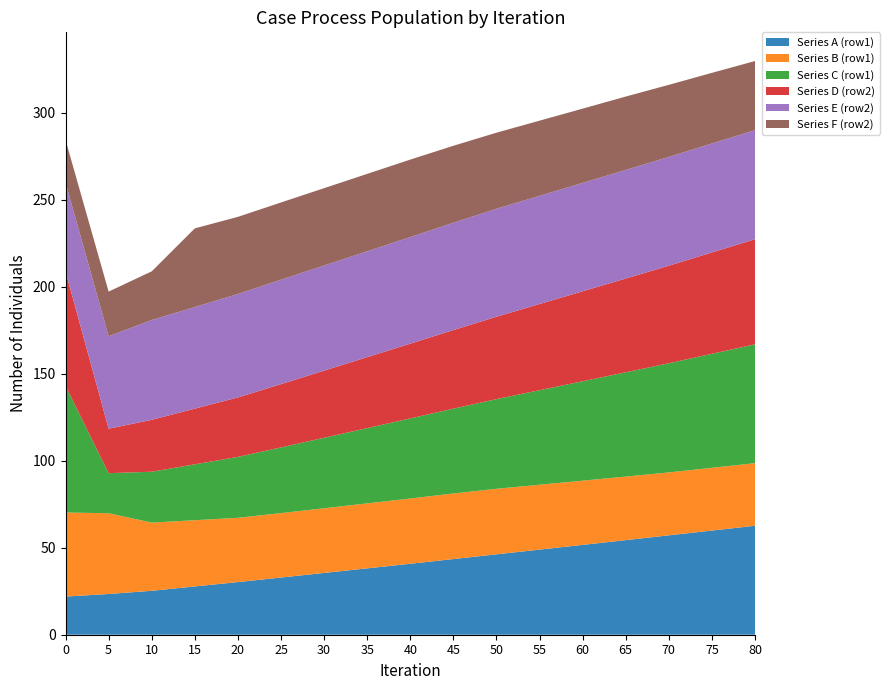

Reading left to right, extract all data points from this chart.

Series A (row1): 0=21.9	5=23.4	10=25.2	15=27.8	20=30.3	25=32.9	30=35.5	35=38.1	40=40.8	45=43.5	50=46.2	55=48.9	60=51.6	65=54.4	70=57.1	75=59.9	80=62.6
Series B (row1): 0=48.3	5=46.4	10=39.2	15=38.1	20=37.0	25=37.0	30=37.2	35=37.4	40=37.5	45=37.7	50=37.7	55=37.3	60=36.9	65=36.5	70=36.2	75=36.1	80=36.0
Series C (row1): 0=72.8	5=23.0	10=29.3	15=32.1	20=35.0	25=37.8	30=40.5	35=43.3	40=46.0	45=48.8	50=51.5	55=54.3	60=57.2	65=60.0	70=62.8	75=65.5	80=68.3
Series D (row2): 0=65.8	5=25.6	10=29.8	15=32.0	20=34.2	25=36.4	30=38.6	35=40.8	40=43.0	45=45.2	50=47.4	55=49.5	60=51.7	65=53.9	70=56.1	75=58.2	80=60.4
Series E (row2): 0=51.1	5=53.1	10=57.4	15=58.4	20=59.5	25=60.0	30=60.5	35=60.9	40=61.3	45=61.7	50=62.1	55=62.2	60=62.3	65=62.4	70=62.5	75=62.7	80=62.7
Series F (row2): 0=24.5	5=25.7	10=28.0	15=45.2	20=44.3	25=44.4	30=44.4	35=44.5	40=44.5	45=44.3	50=43.7	55=43.2	60=42.7	65=42.2	70=41.4	75=40.6	80=39.7